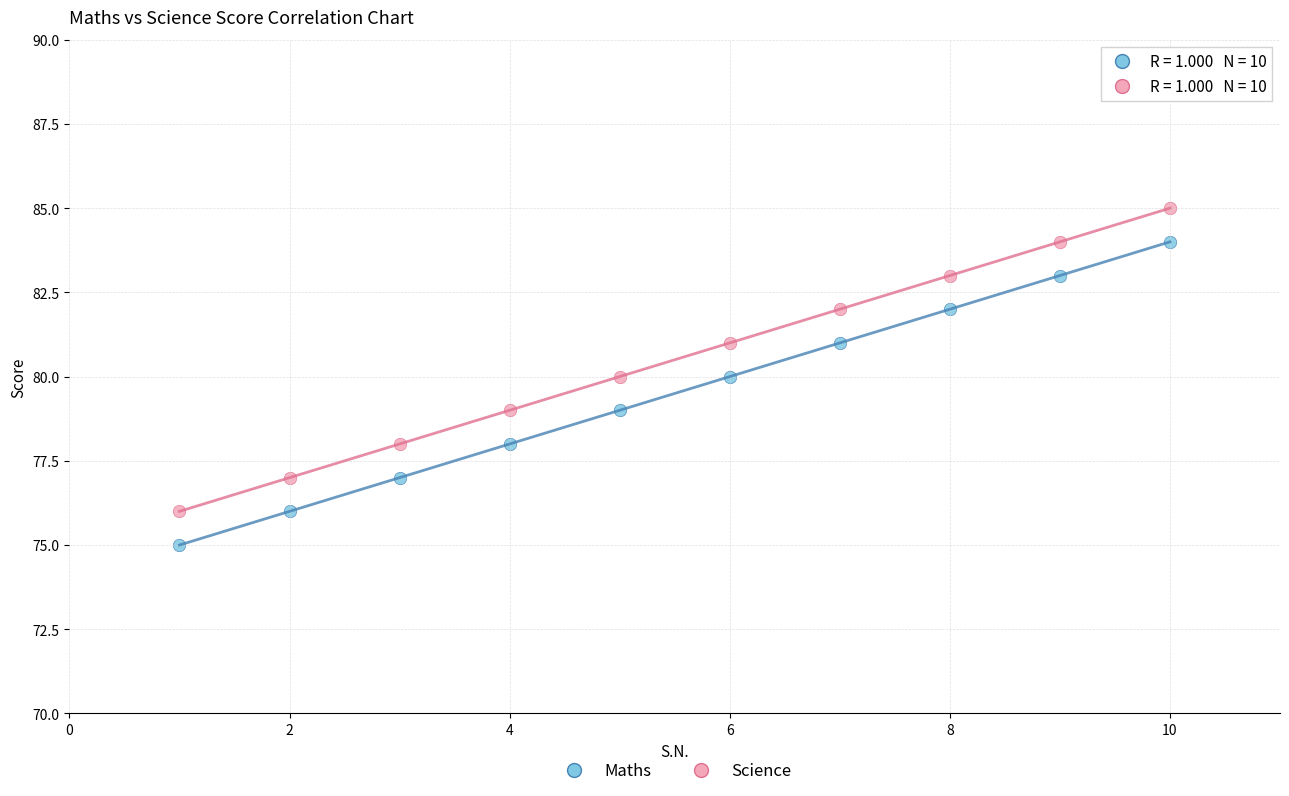

Across all data points, what is the range of Y values (max minus min)?

10